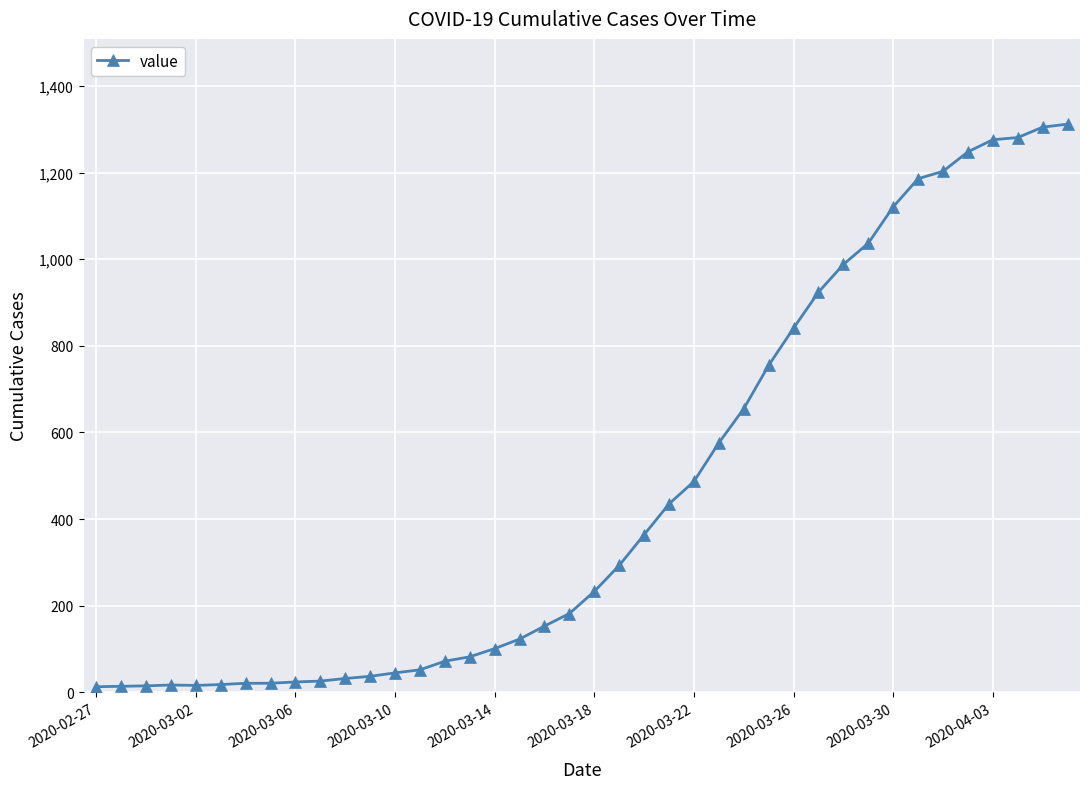

What is the greatest value displayed?

1312